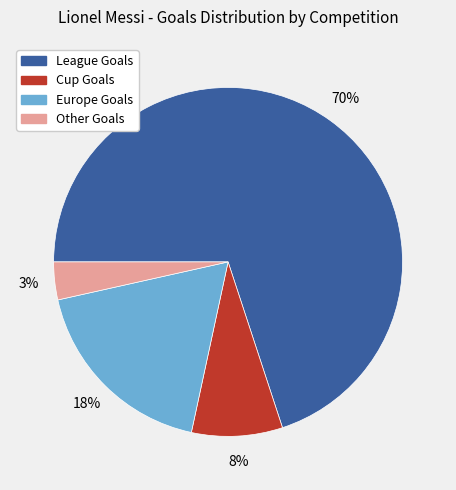

Is Cup Goals the majority of the pie?

No